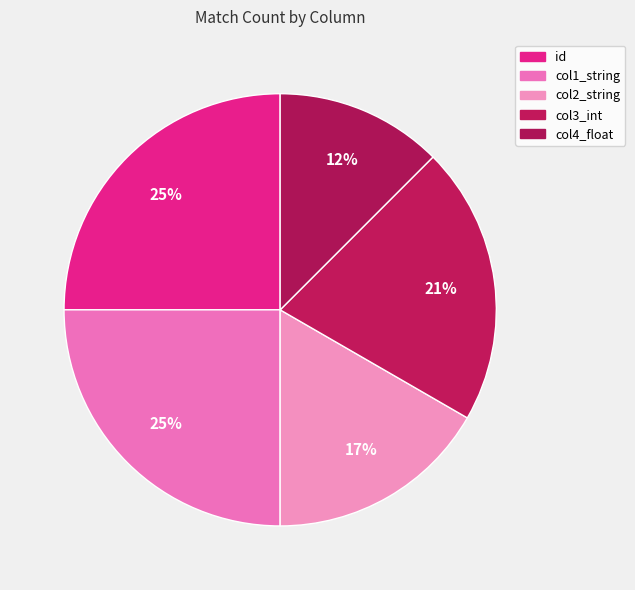

What percentage do col3_int and col4_float together represent?

33.3%